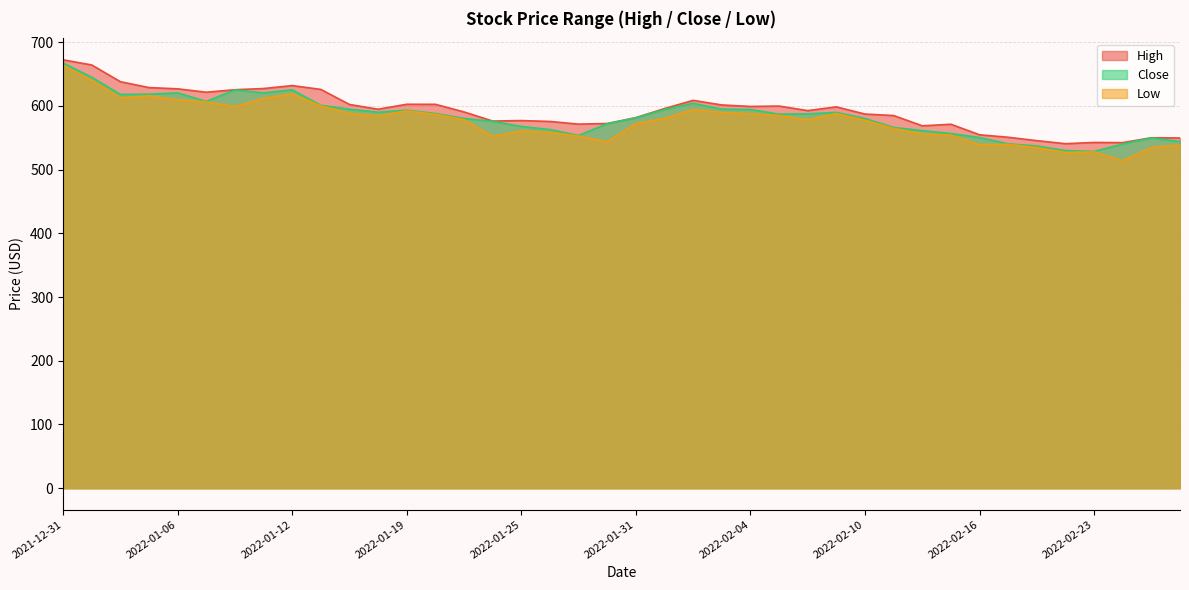

True or false: High and Low intersect in this chart.

False